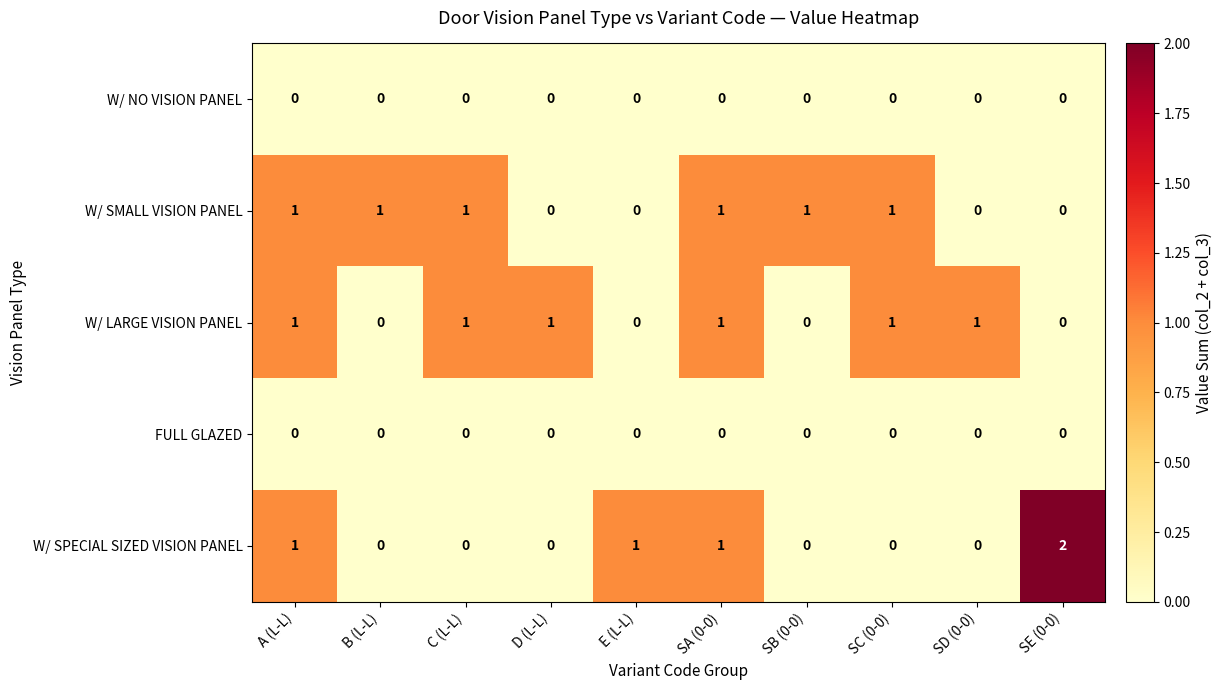

At which label does W/ SPECIAL SIZED VISION PANEL reach its peak?

SE (0-0)